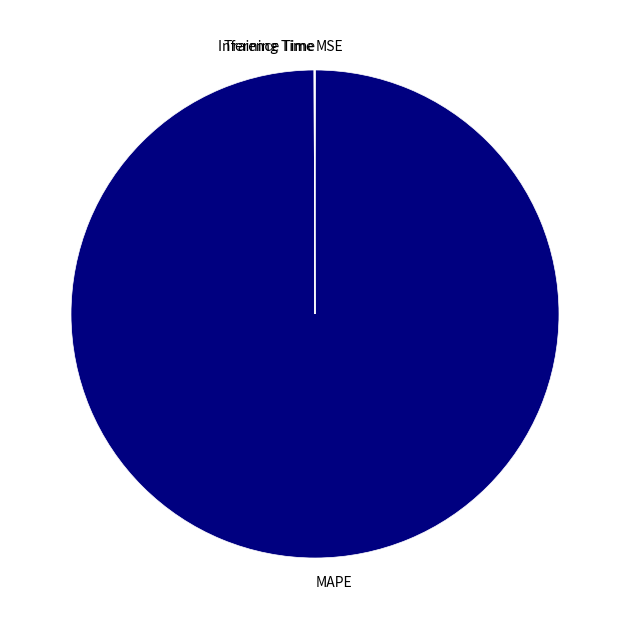

Does MAPE represent more than half of the total?

Yes